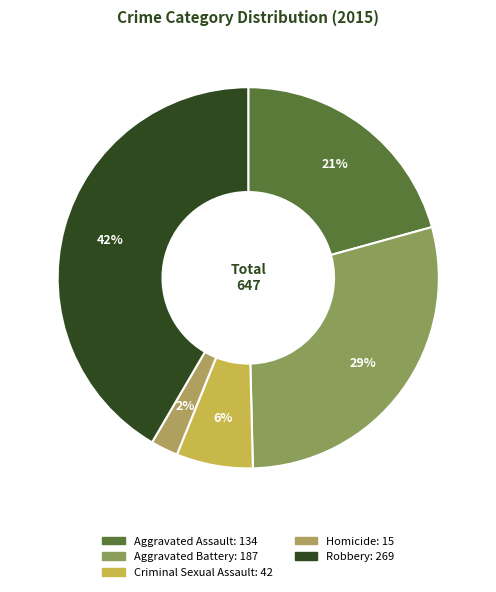

Approximately how many times larger is the value at Aggravated Battery compared to Homicide?

12.5